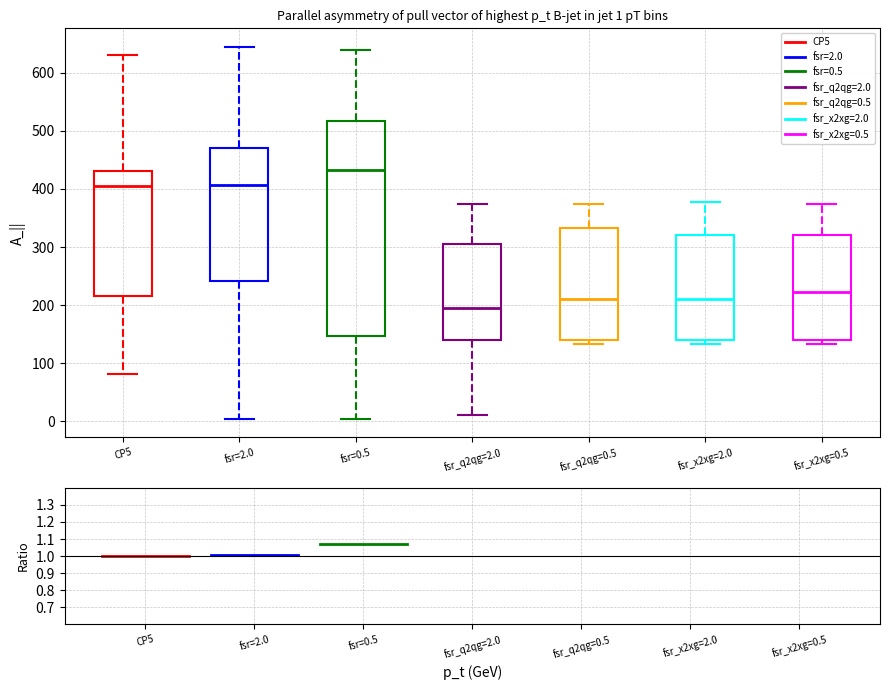

Which box is the tallest, from its lower edge to its upper edge?

fsr=0.5